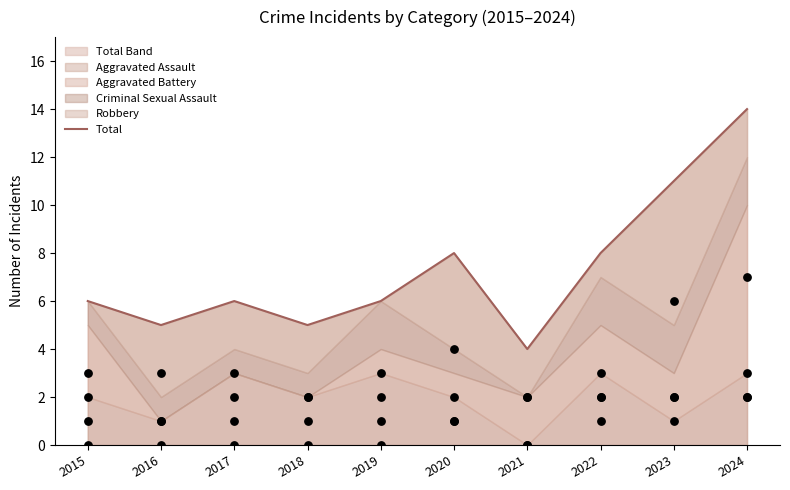

What is the change in value from 2018 to 2019?

+1